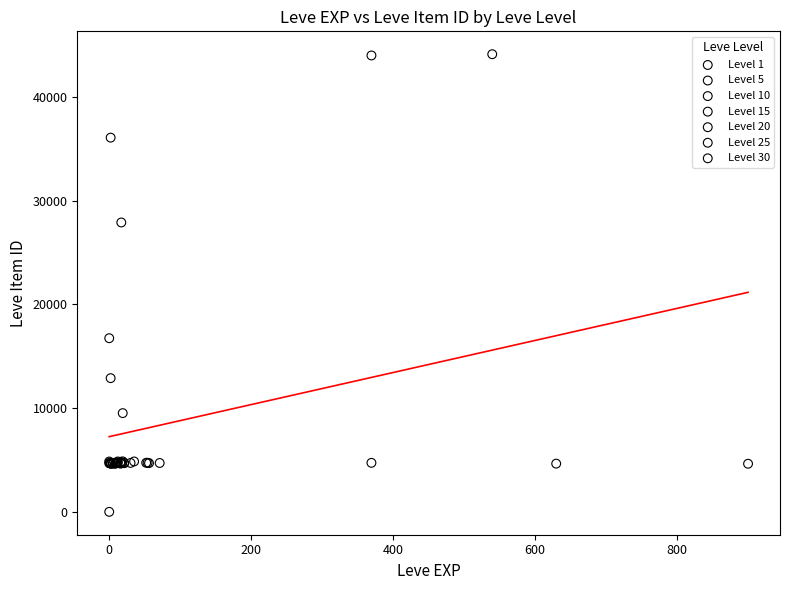

Which series contains the highest Y value?

Level 1